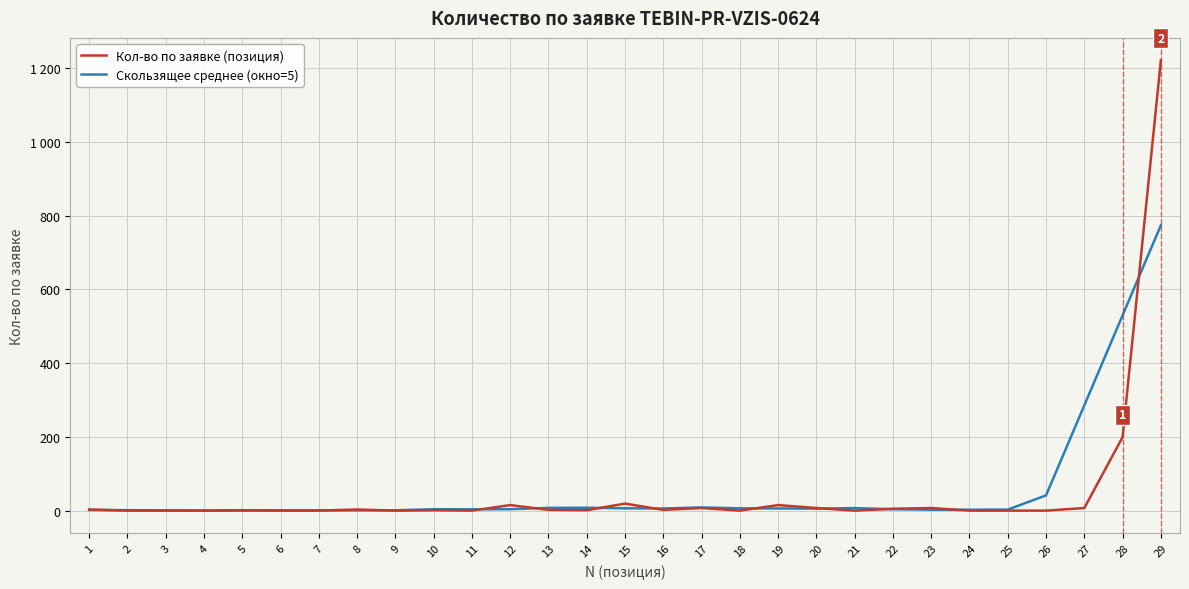

Is this an area chart (filled region under the line)?

No